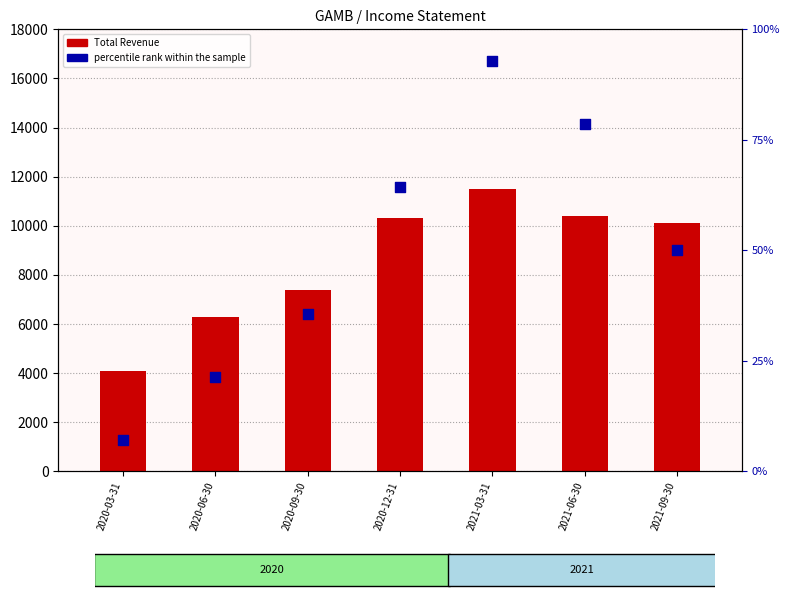

At how many categories does at least one series exceed 6934?

5